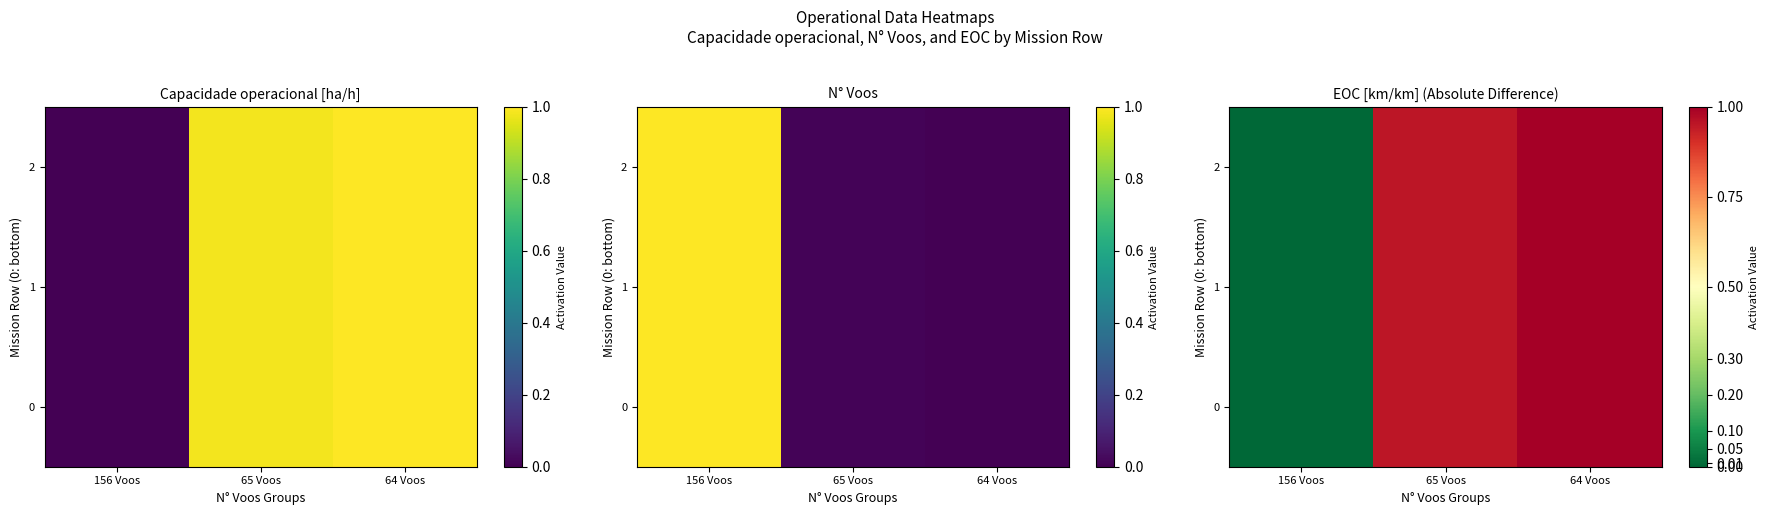

List the series in order of their peak value, highest first.

0, 1, 2